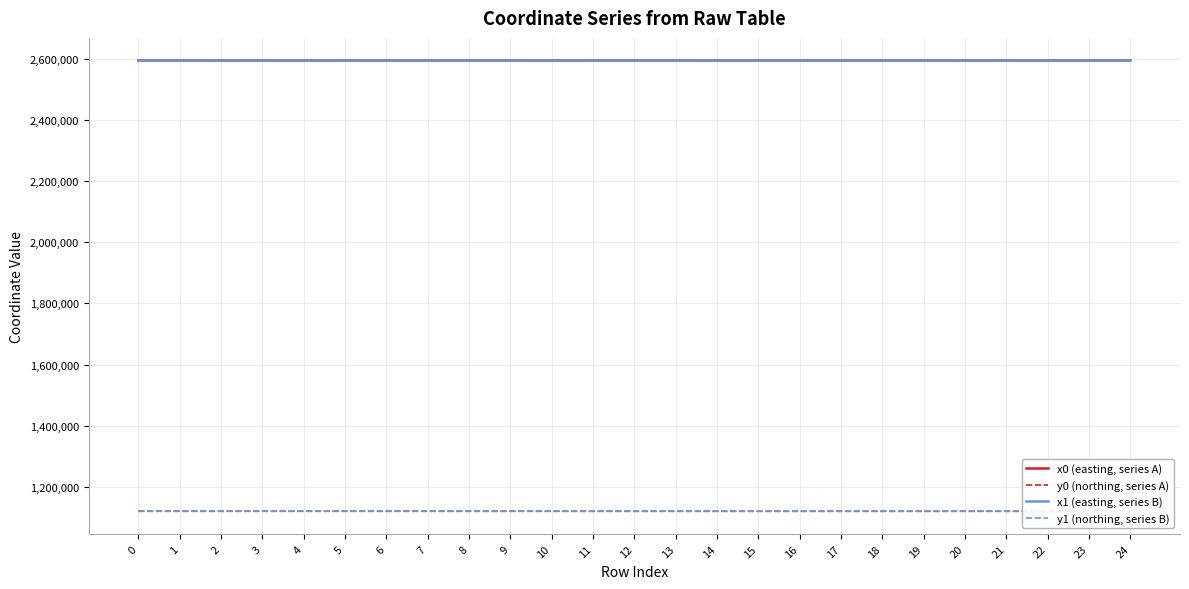

What is the minimum value for y0 (northing, series A)?

1120356.5